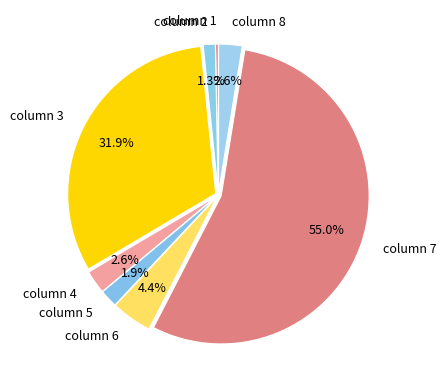

Does column 1 account for over 50% of the chart?

No